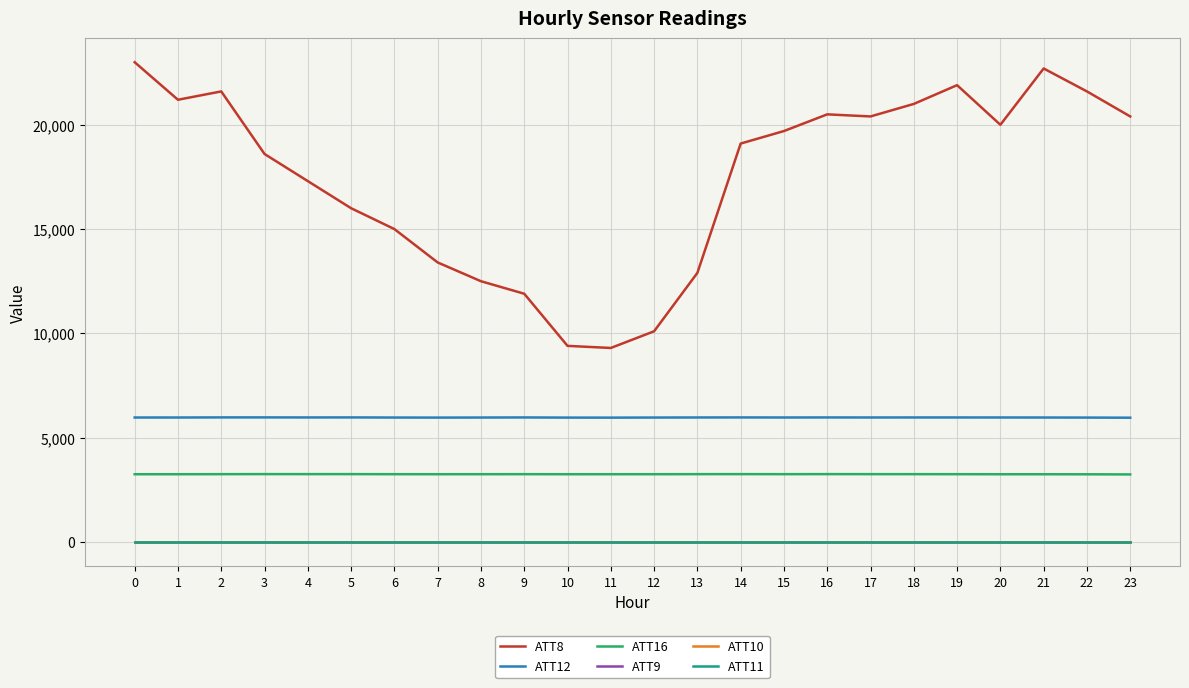

At which label does ATT12 reach its minimum?

23